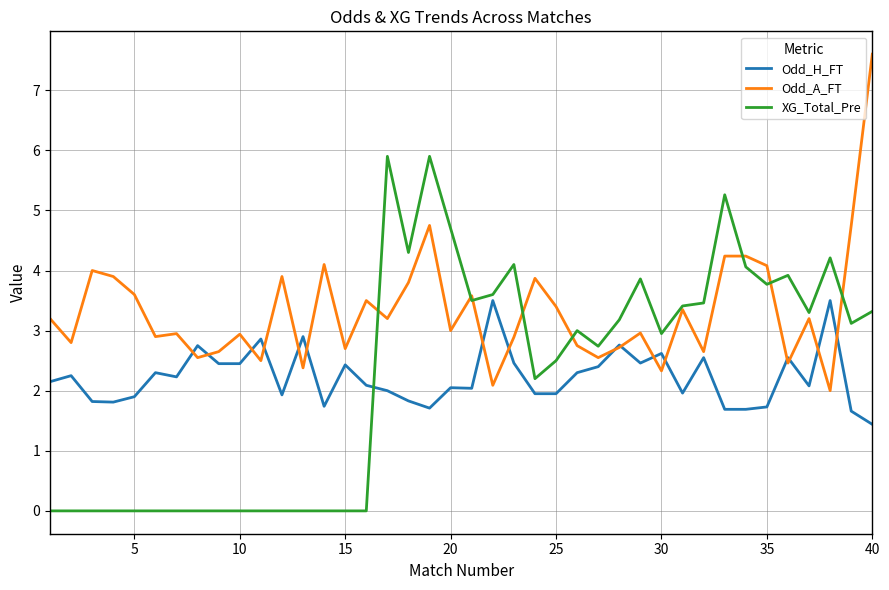

How many intersections are there between XG_Total_Pre and Odd_H_FT?

1